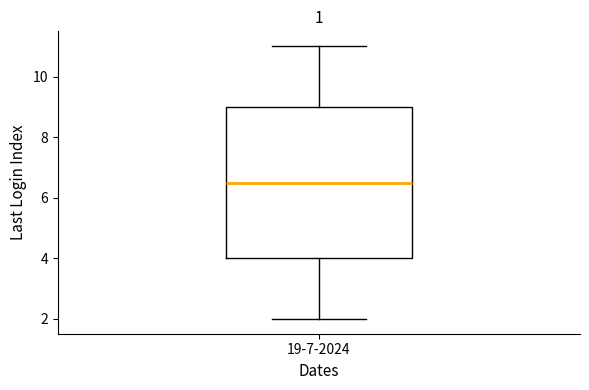

Transcribe this box plot: give where the median line is, the range the box spans, and where the two whiskers end, as read against the y-axis. The values are not printed on the chart, so give them approximately, as read against the axis.

median 6.6, box 4.0 to 9.0, whiskers 2.0 to 11.0